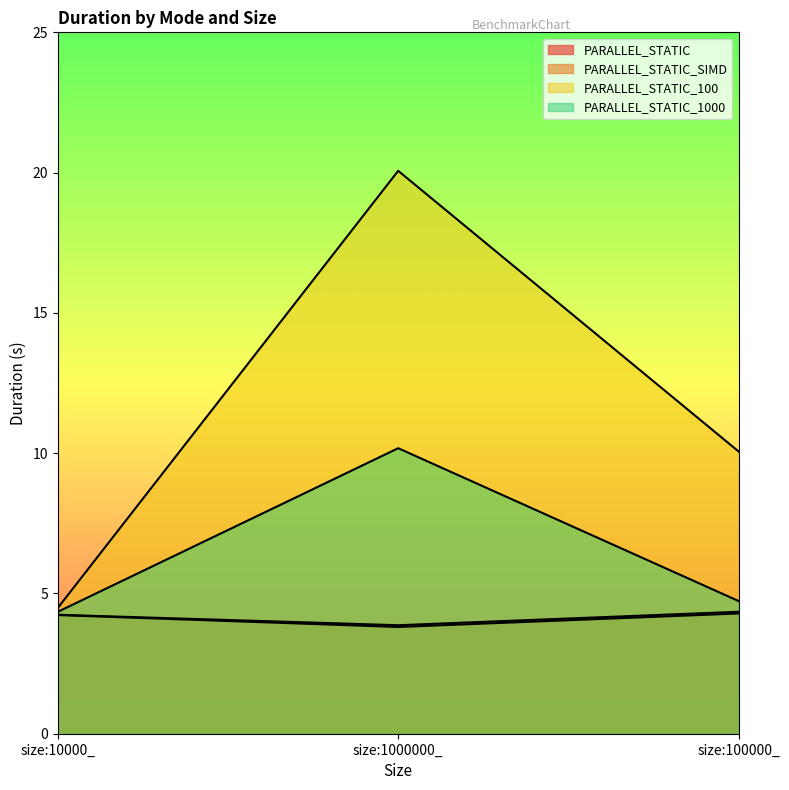

What is the sum of the PARALLEL_STATIC_1000 values at size:10000_ and size:1000000_?

14.5